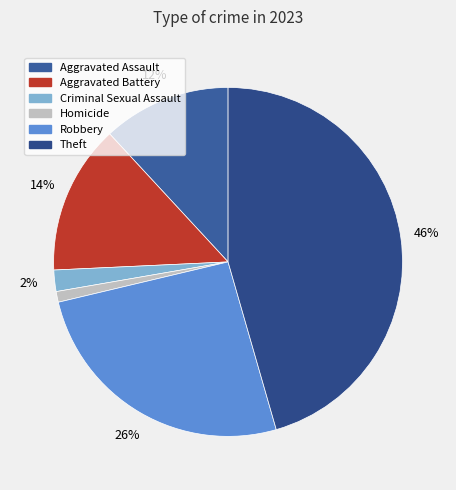

Combined, what portion of the pie is Theft and Aggravated Battery?

59.4%